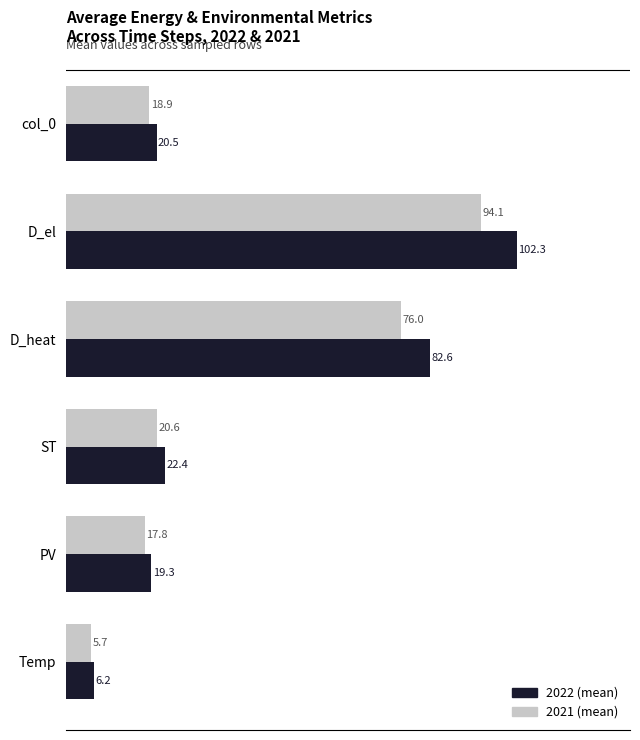

Read the 2022 (mean) value at D_heat.

82.6